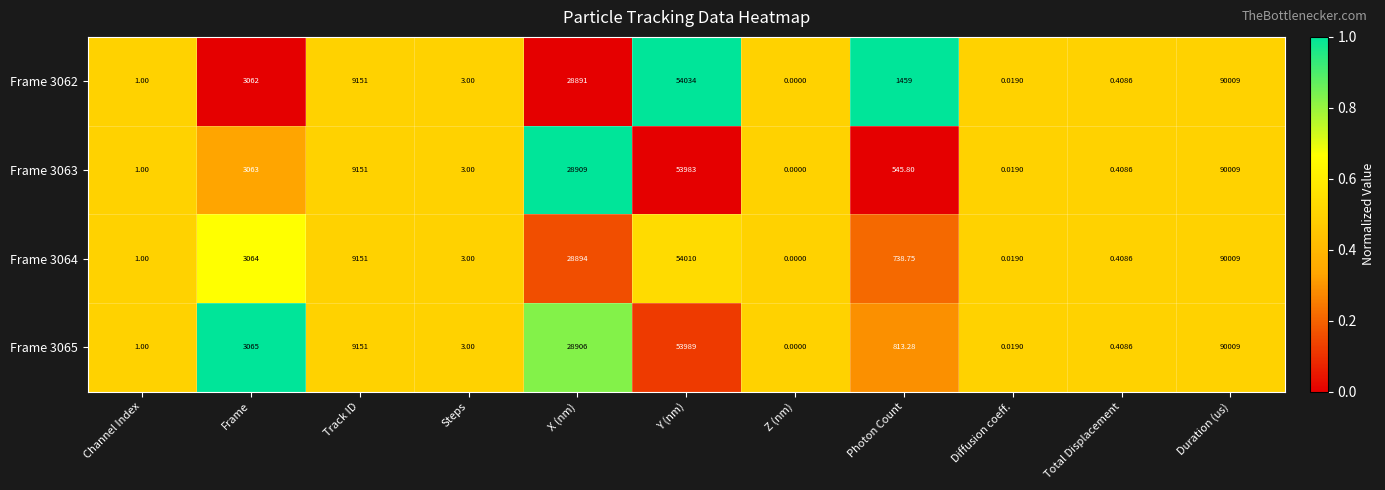

Which category has the highest value in the Frame 3062 series?

Duration (us)